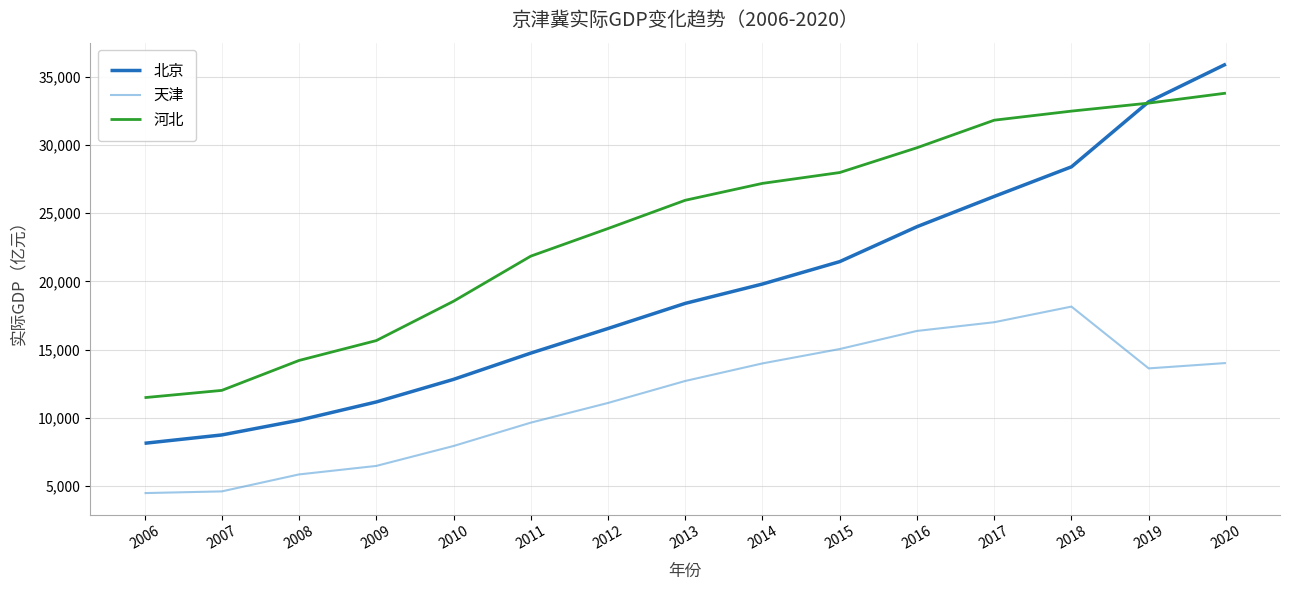

Read the 天津 value at 2013.

12690.7